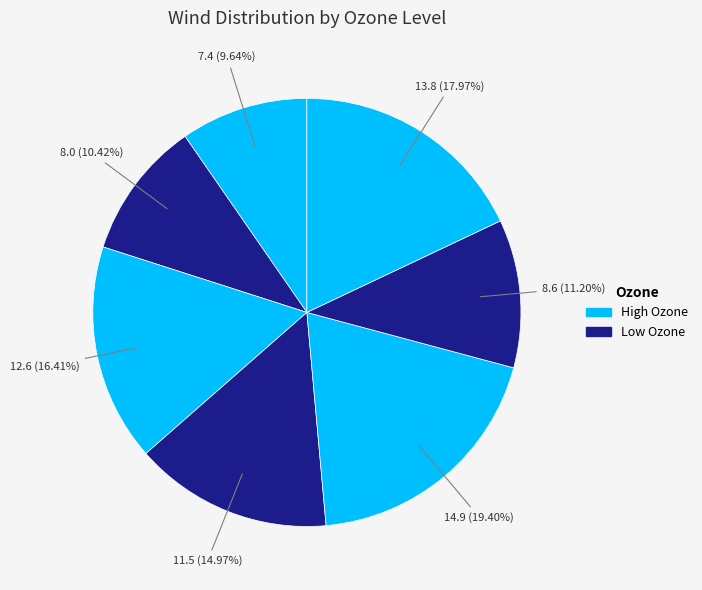

How many segments does this pie chart have?

7